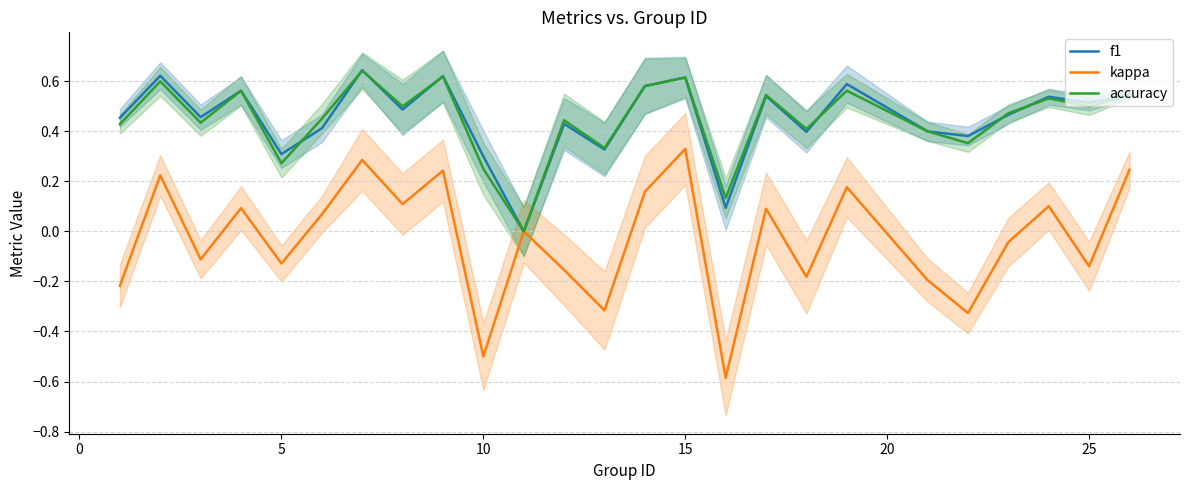

What is the greatest value displayed?

0.6